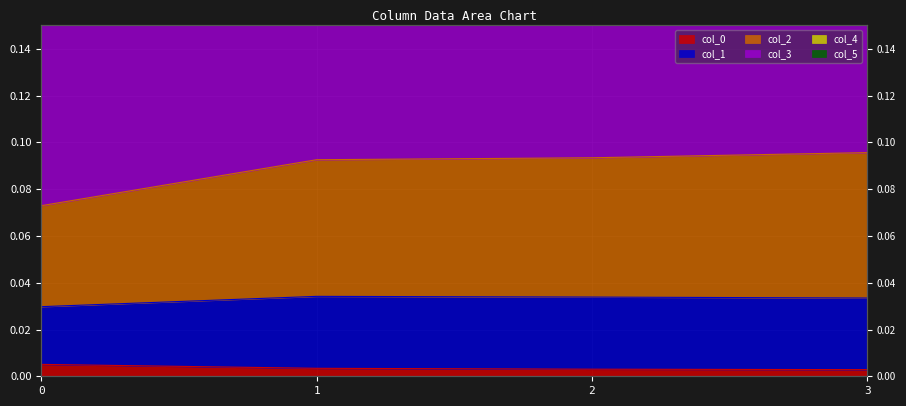

True or false: col_2 and col_0 intersect in this chart.

False